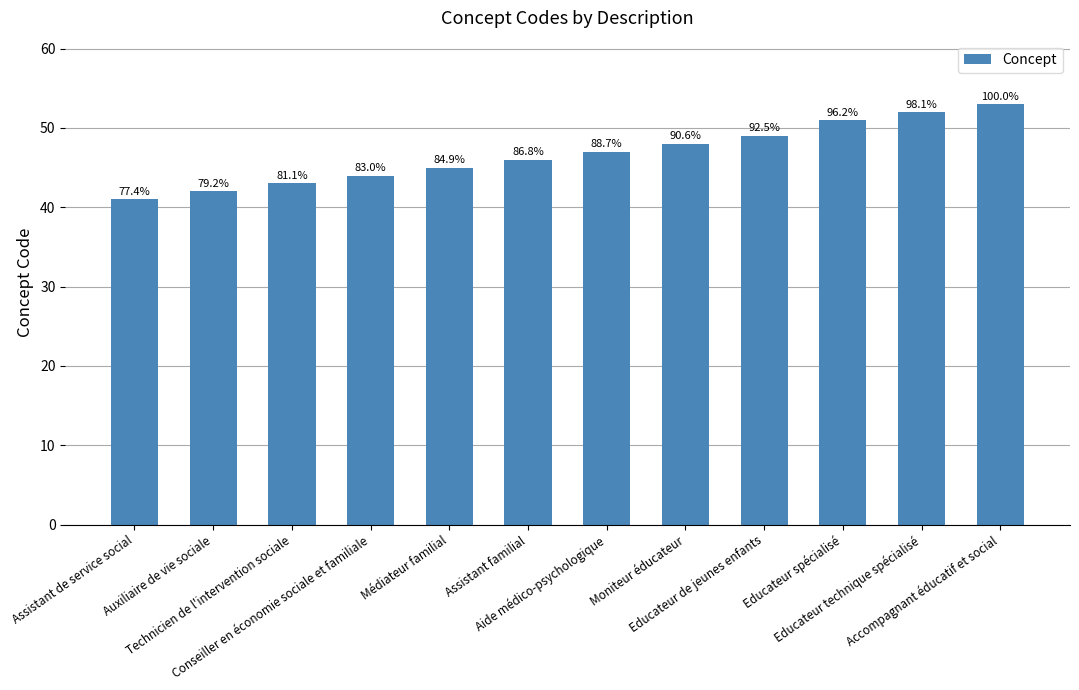

How many bars are there in total?

12